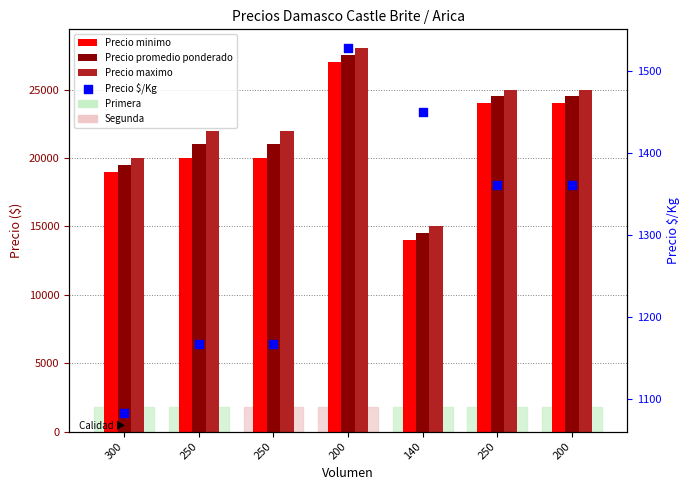

Is the value of Precio minimo at 200 greater than the value of Precio promedio ponderado at 250?

Yes